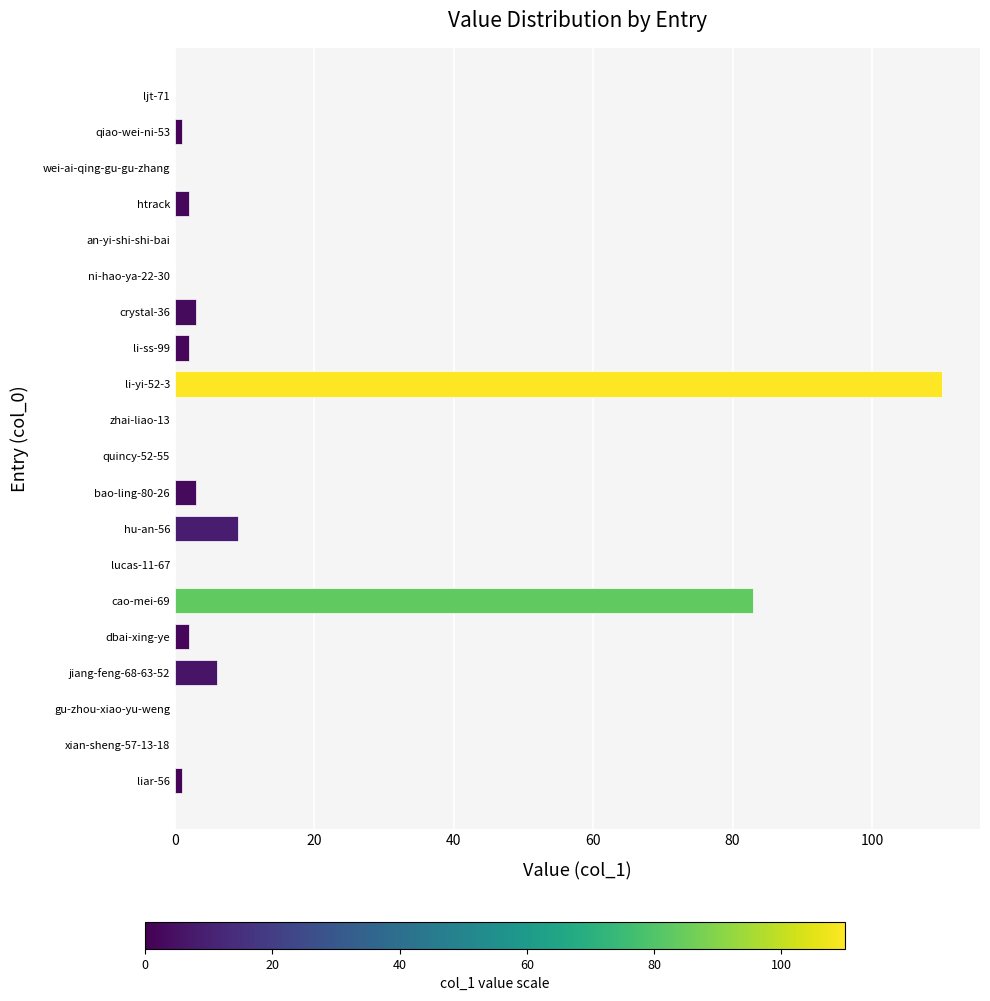

What is the maximum value shown in the chart?

110